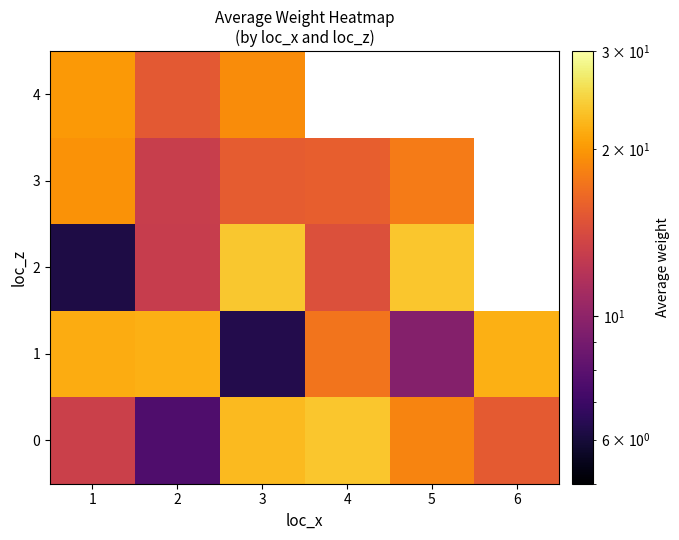

What is the sum of the 0 values at 5 and 3?

41.0